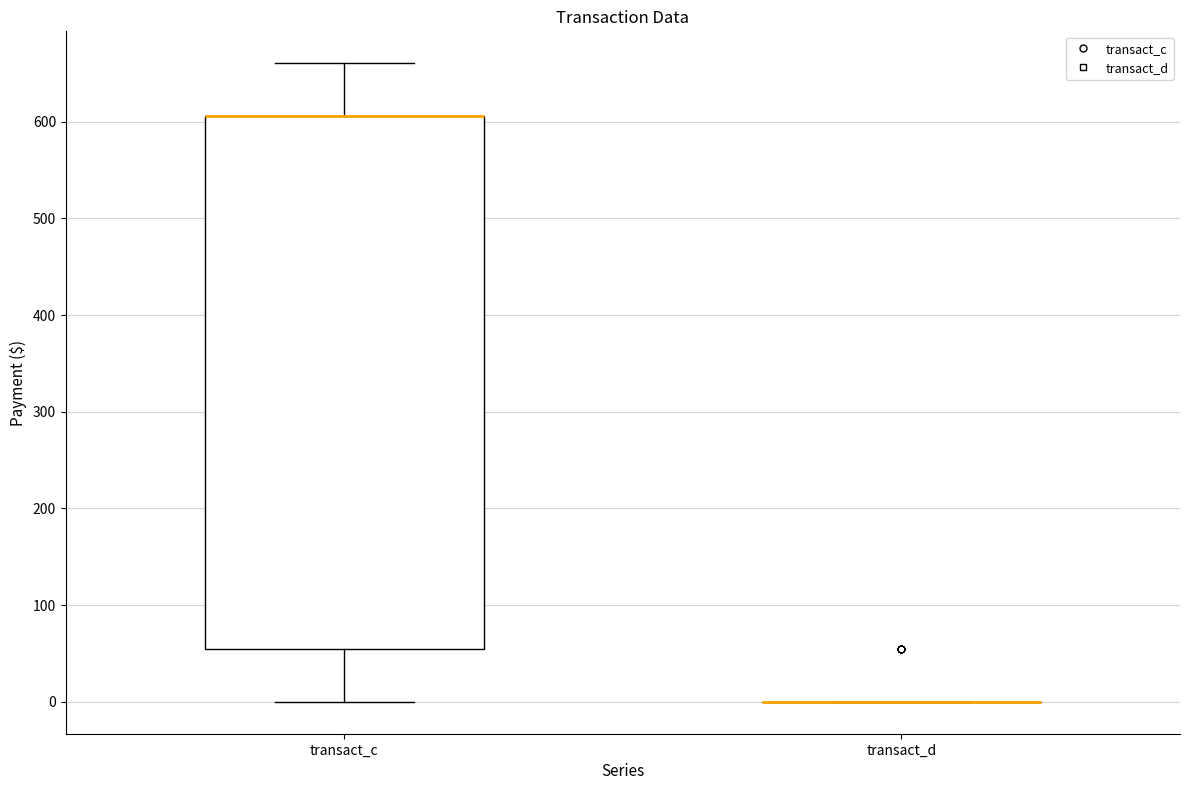

Reading left to right, read every box against the y-axis: the position of its median line, the range the box covers, and the ends of its whiskers. The values are not printed on the chart, so give them approximately, as read against the axis.

transact_c: median 610 (drawn on the box's upper edge), box 60 to 610, whiskers 0 to 660
transact_d: box collapsed to a line at 0, whiskers 0 to 0